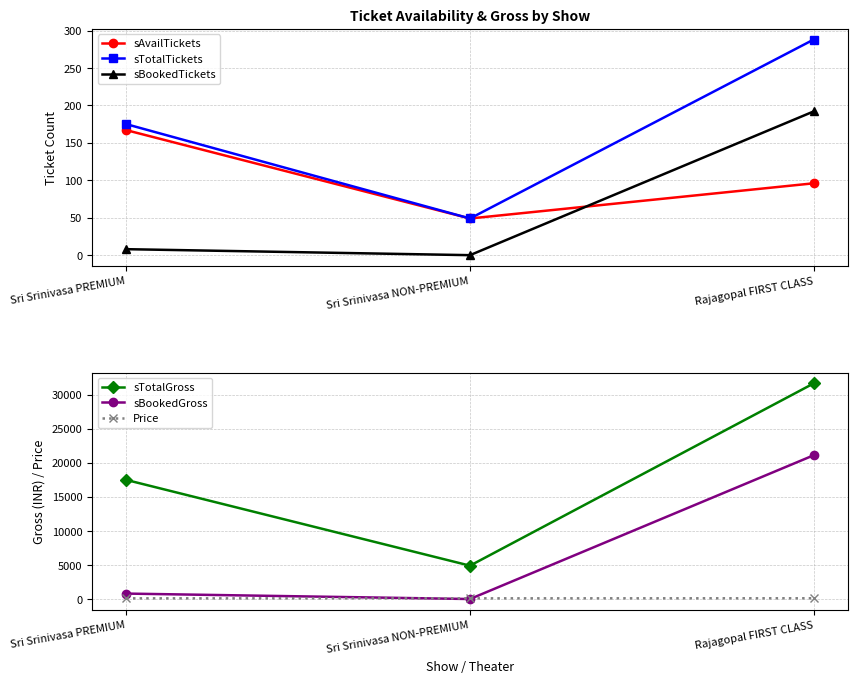

What is the maximum value shown in the chart?

31680